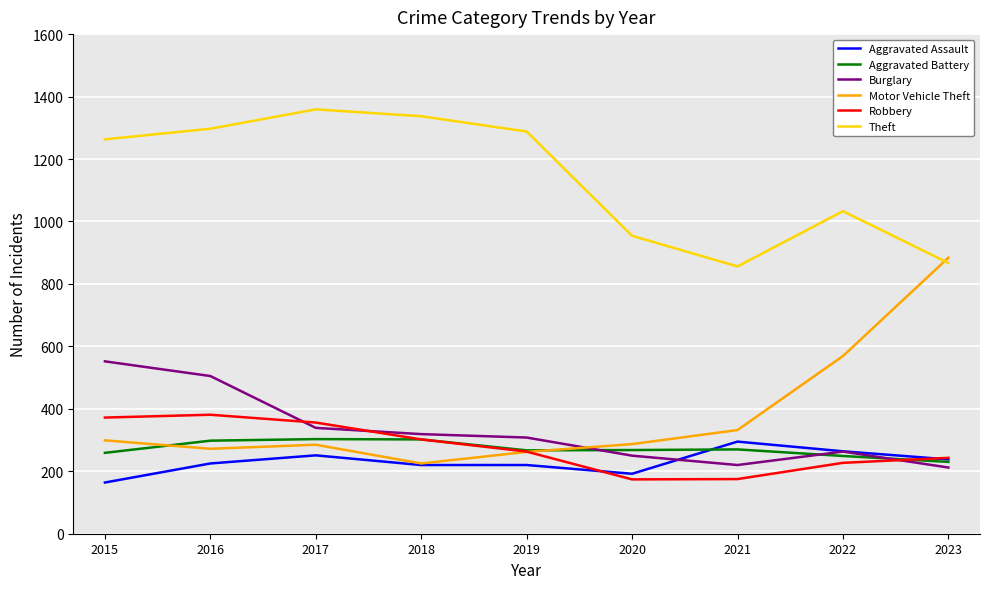

Does the chart have visible grid lines?

Yes